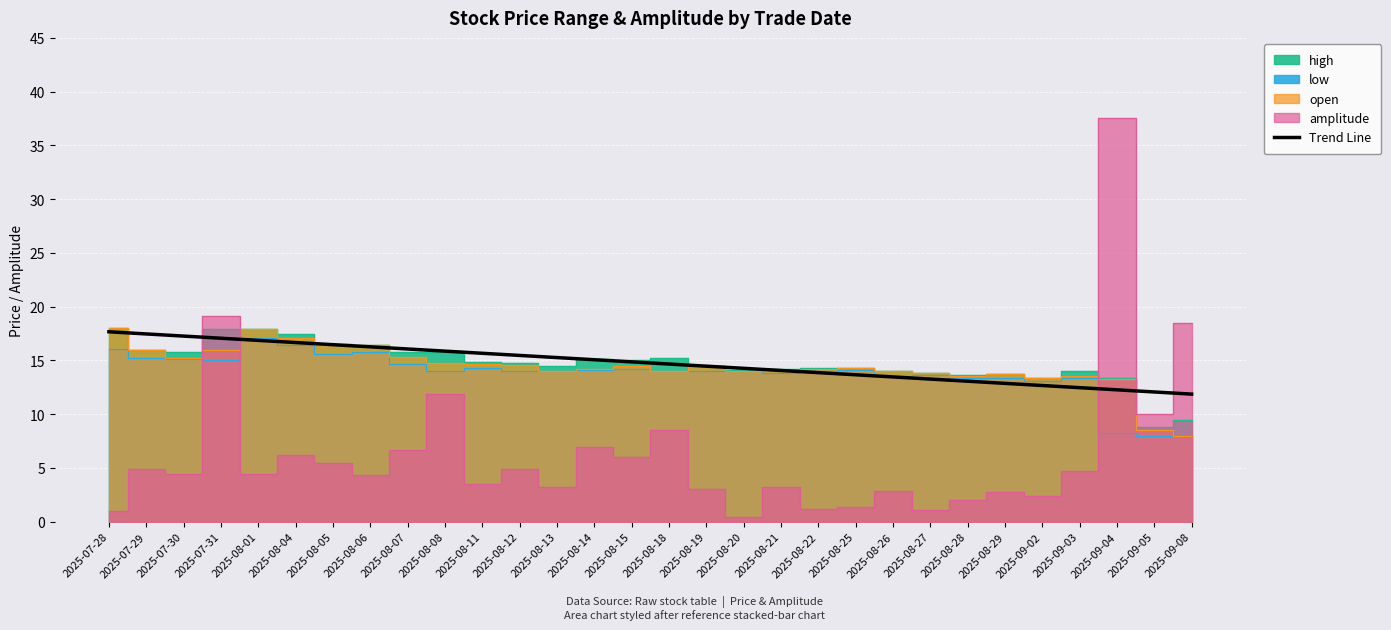

What is the difference between the maximum and minimum values?

5.8